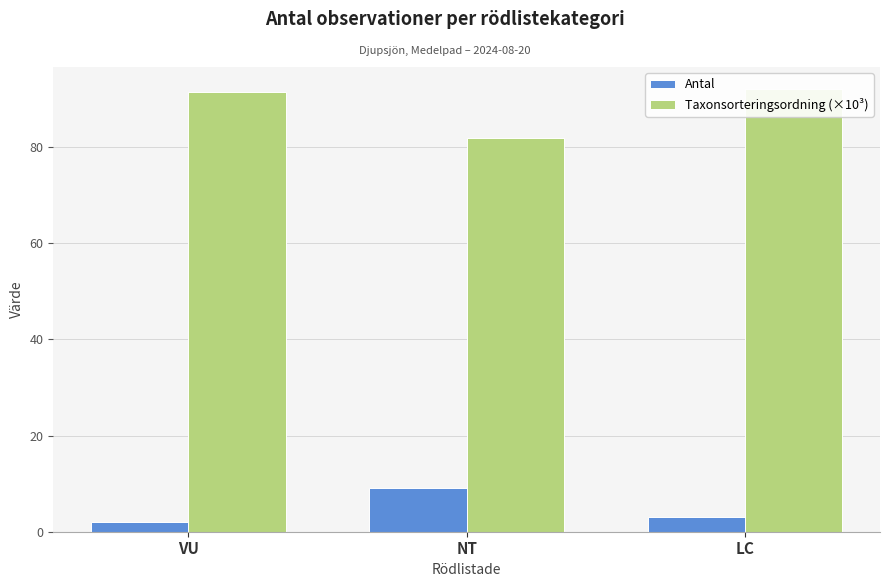

Which series has the widest spread of values?

Taxonsorteringsordning (×10³)